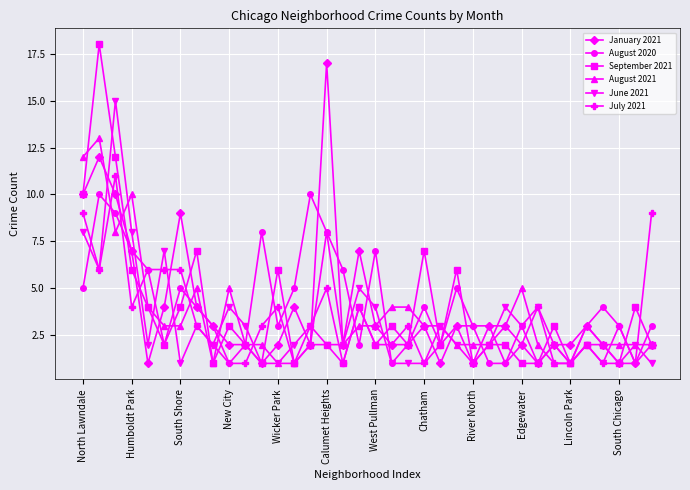

What is the value of the September 2021 point at the 33rd from the left?

2